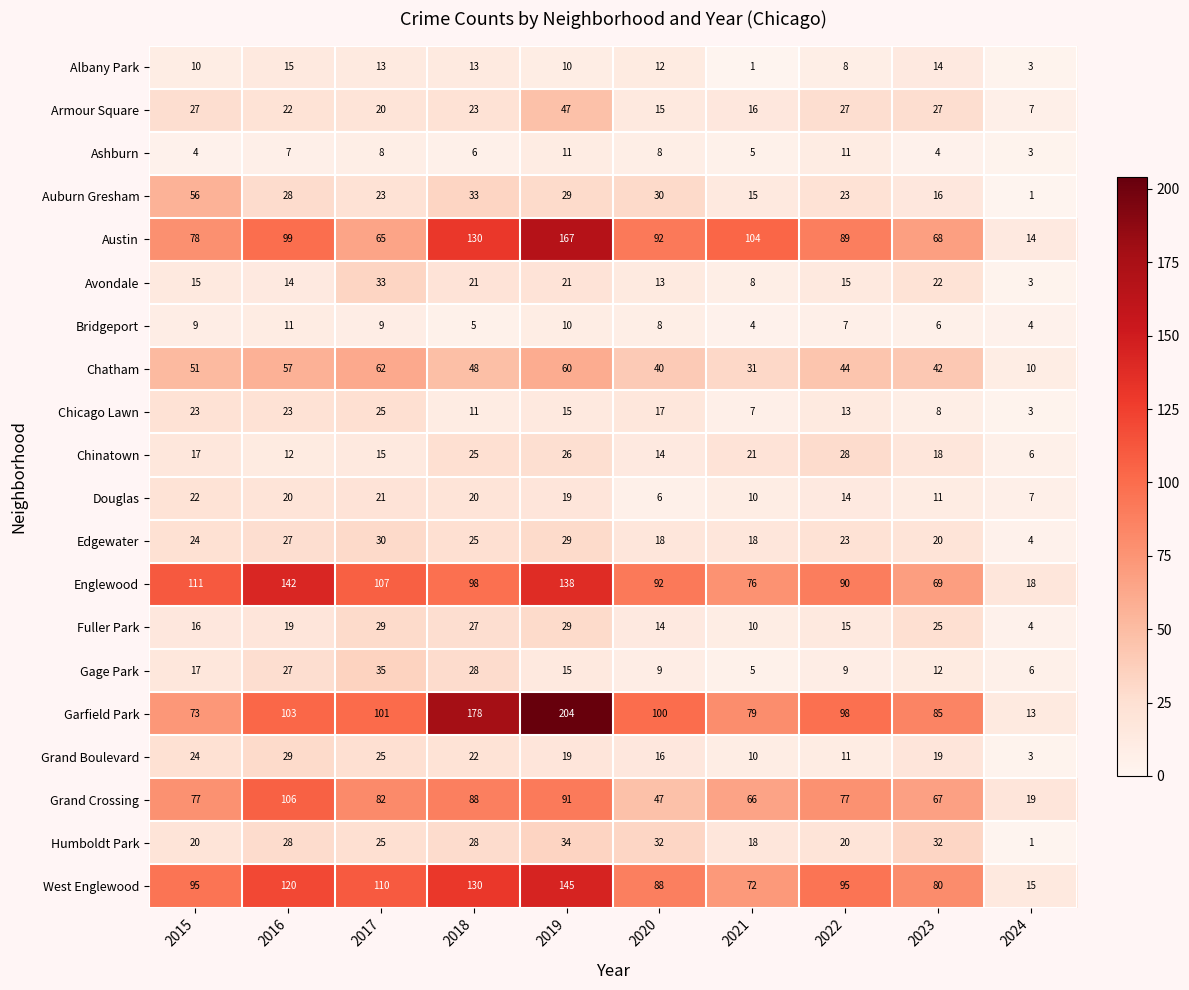

How many values in the West Englewood series are below 95?

4